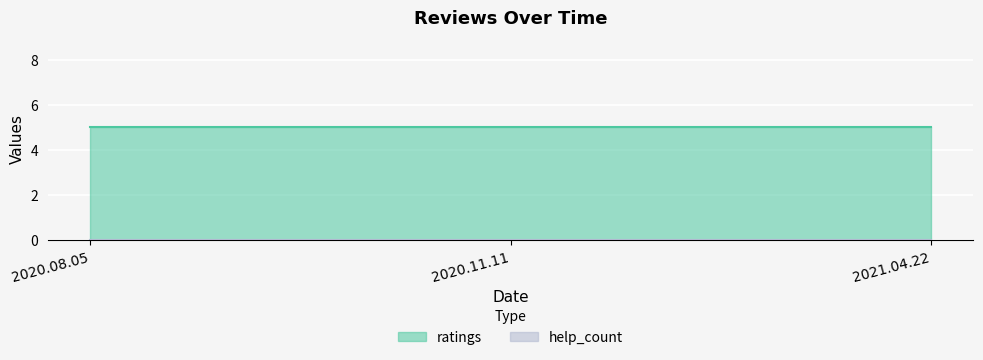

Rank the series by their average value, from highest to lowest.

ratings, help_count